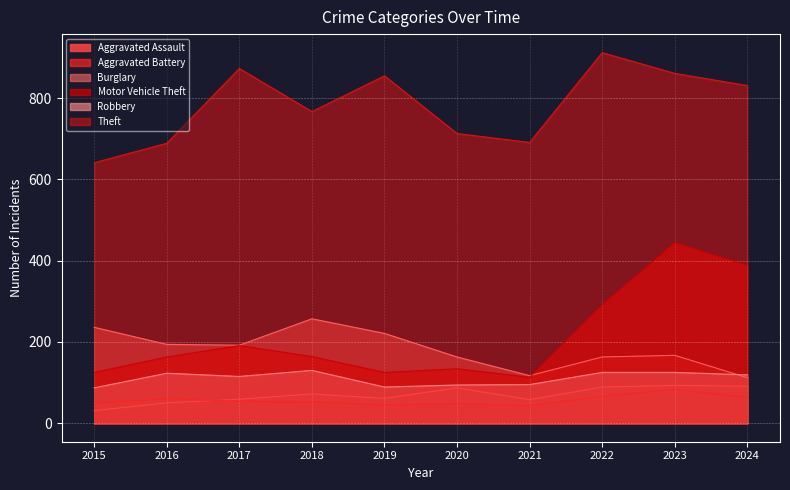

What are all the series names shown in the legend?

Aggravated Assault, Aggravated Battery, Burglary, Motor Vehicle Theft, Robbery, Theft